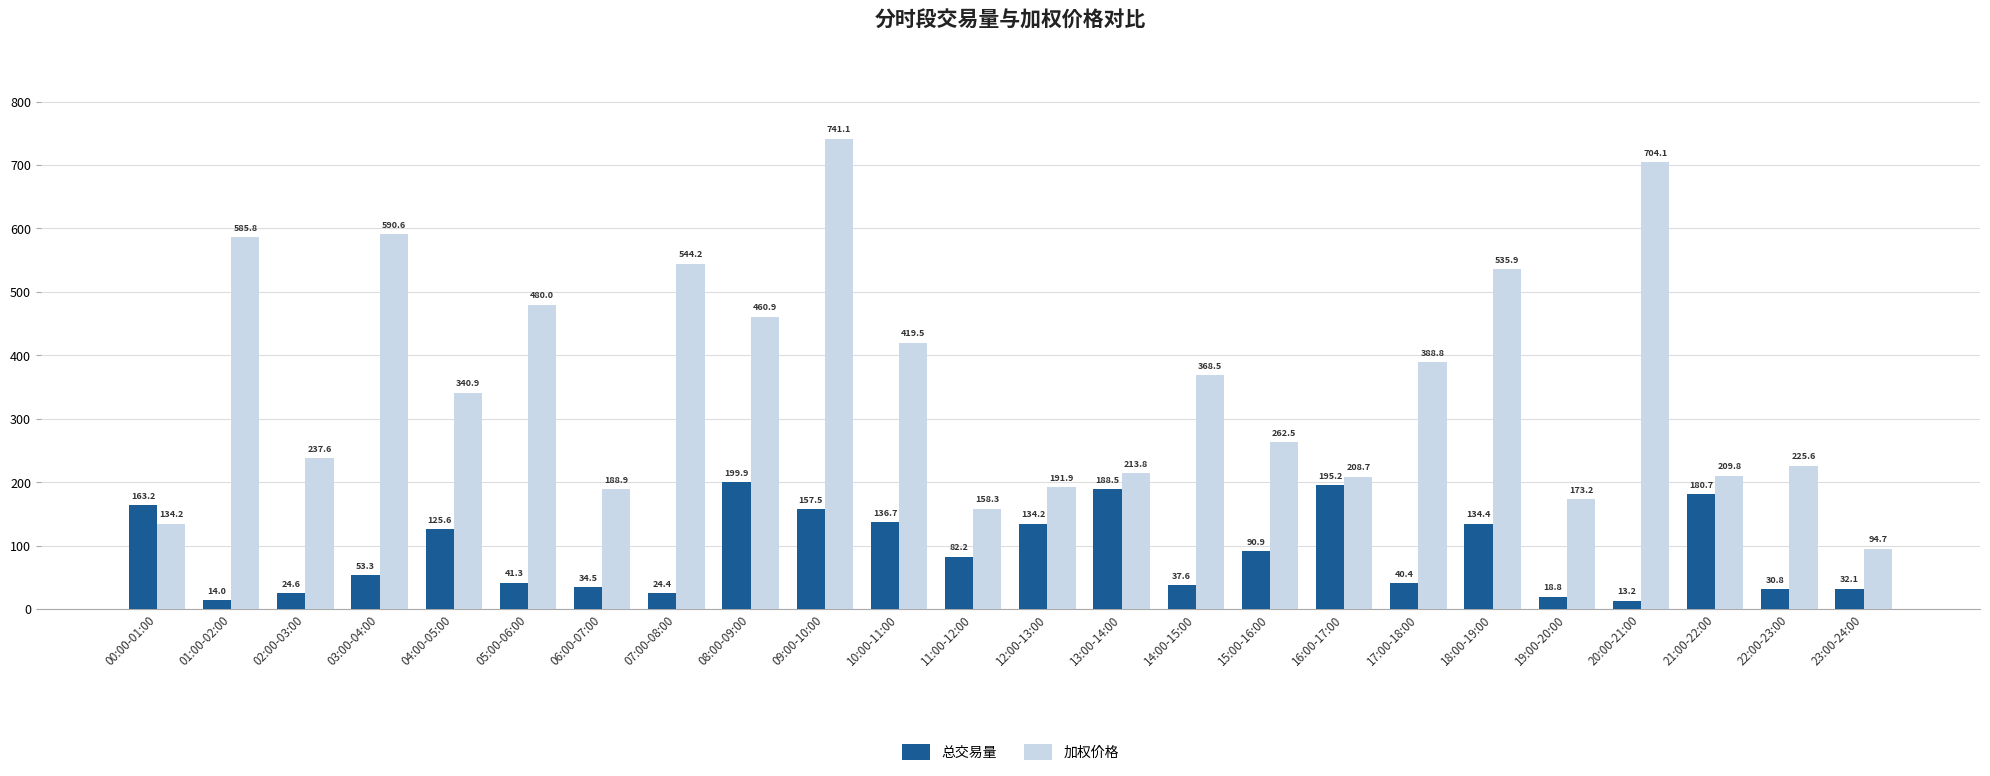

How many bars are there in total?

48